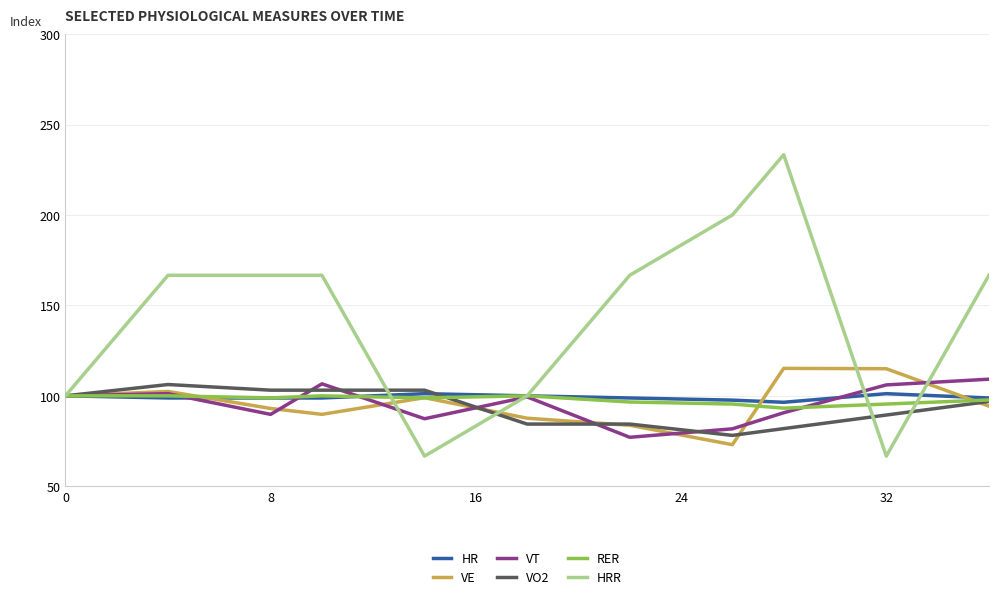

Which series has the largest total across all categories?

HRR